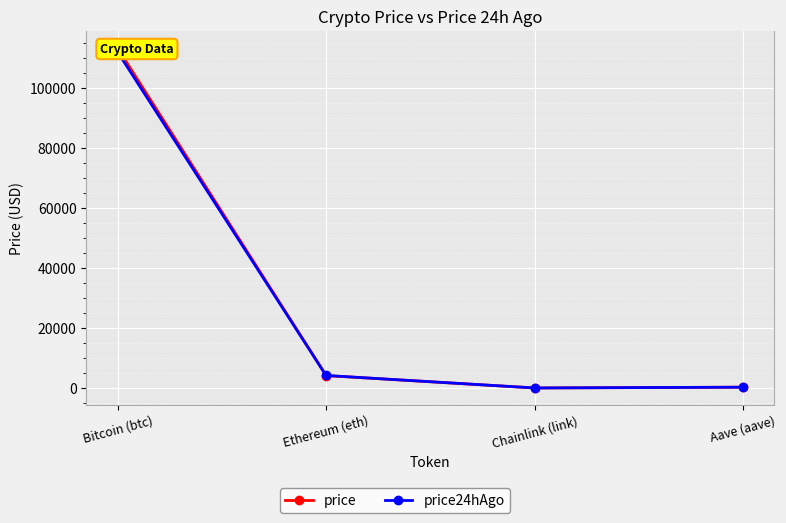

At which label does price24hAgo reach its peak?

Bitcoin (btc)